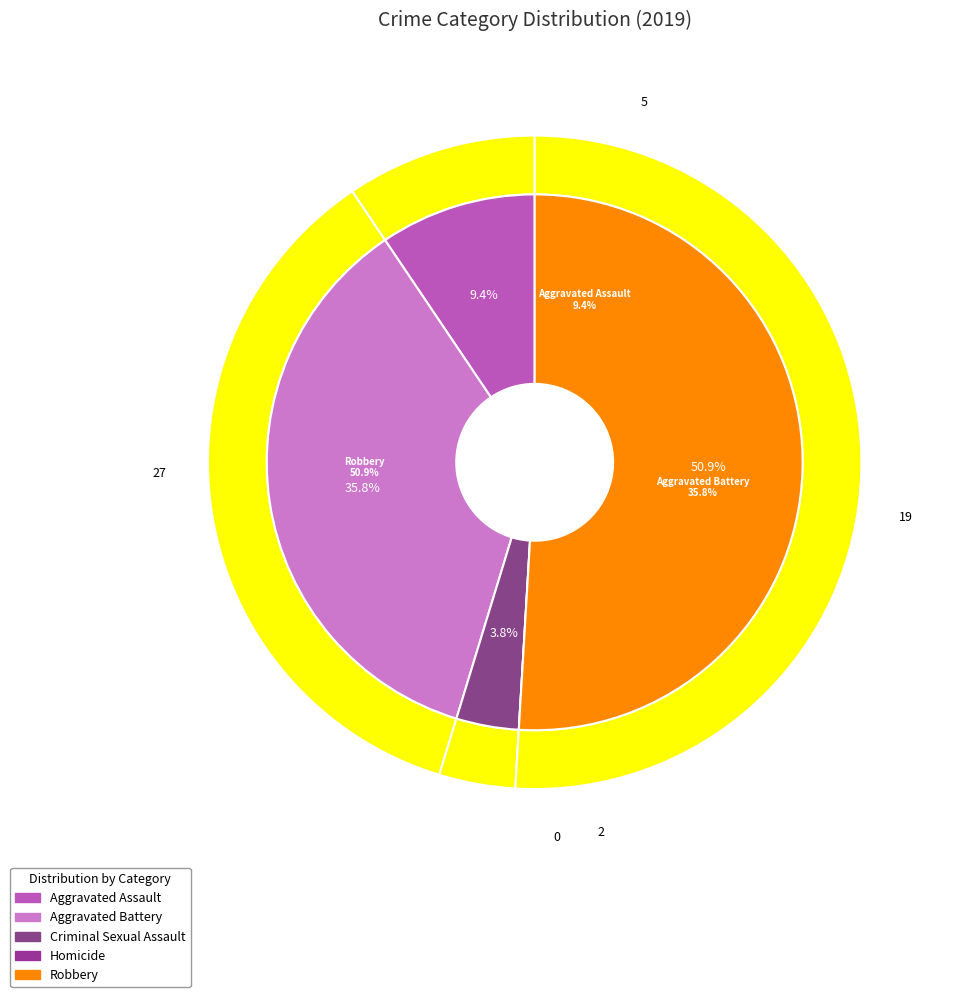

To the nearest percent, what is the difference between the 4 and 3 slice percentages?

51%